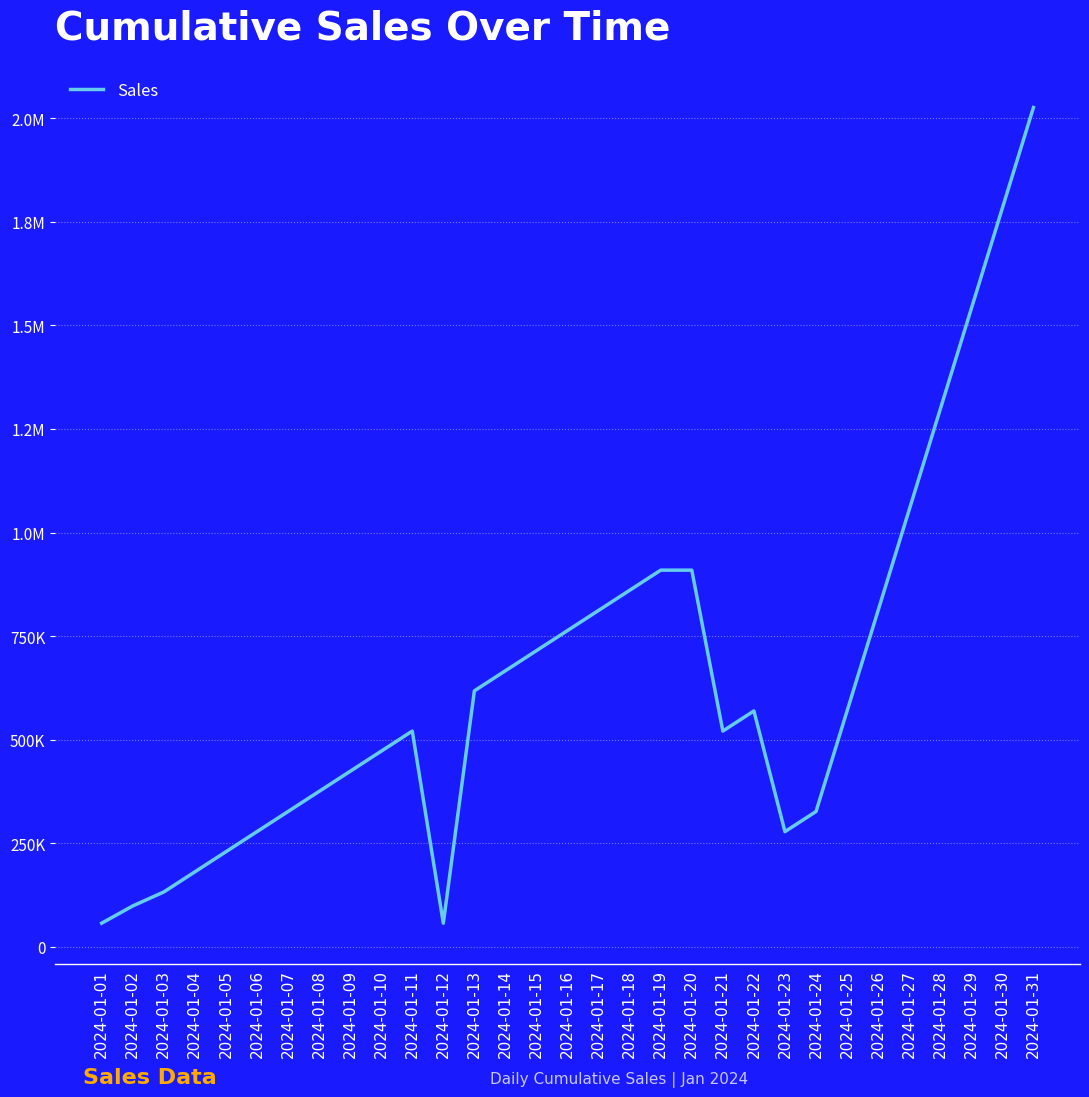

Reading right to left, list all the values displayed in this chart.

2025743.8	1783006.2	1540268.8	1297531.2	1054793.8	812056.2	569318.8	326581.2	278033.8	569318.8	520771.2	909157.2	909151.2	860603.8	812056.2	763508.8	714961.2	666413.8	617866.2	56931.0	520771.2	472223.8	423676.2	375128.8	326581.2	278033.8	229486.2	180938.8	132391.2	98637.5	57083.8